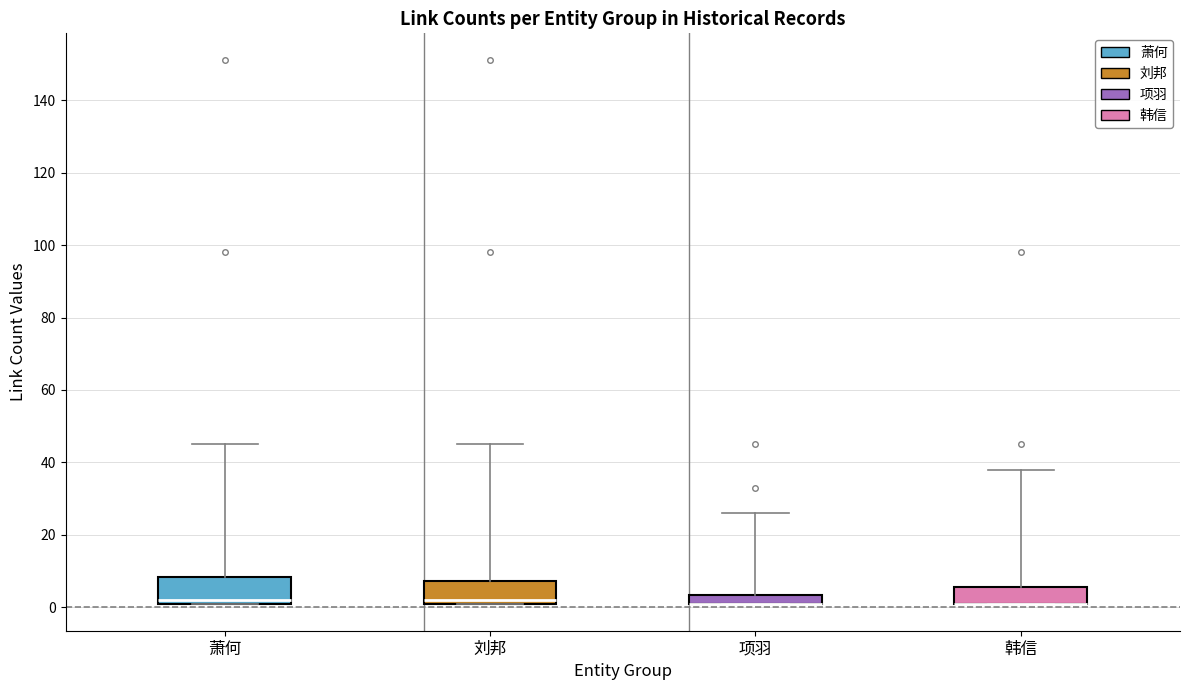

Where does the upper whisker of the box for 韩信 end on the y-axis? The values are not printed on the chart, so give them approximately, as read against the axis.

38